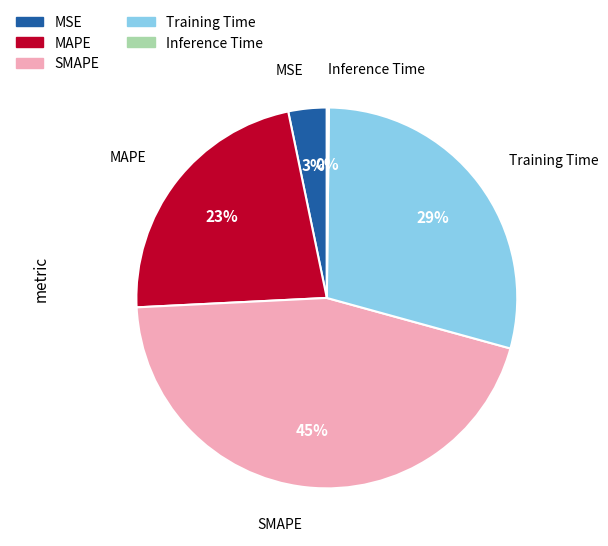

To the nearest percent, what portion does Training Time represent?

29%